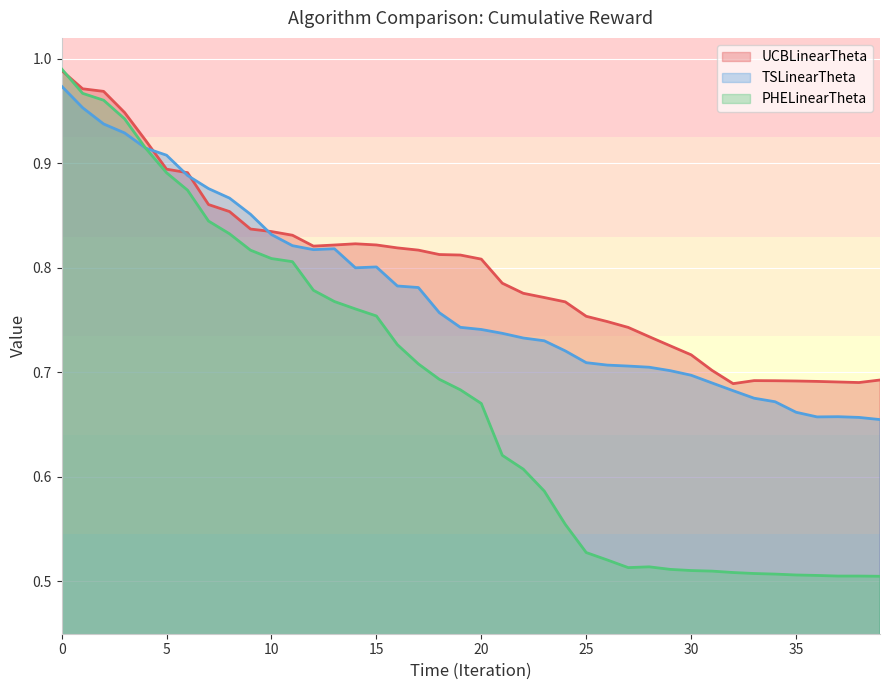

What is the value of the TSLinearTheta point at the 25th from the left?

0.7